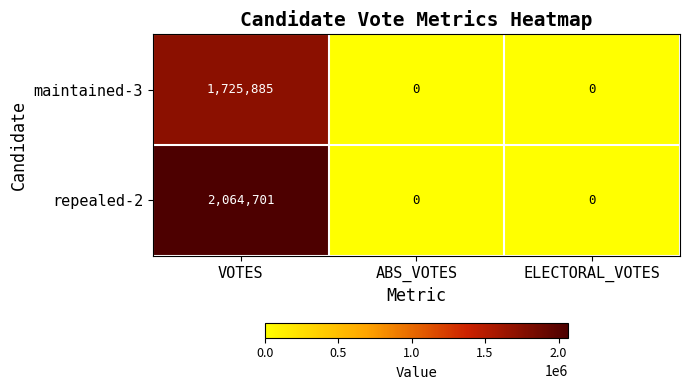

What is the sum of the repealed-2 values at ELECTORAL_VOTES and VOTES?

2064701